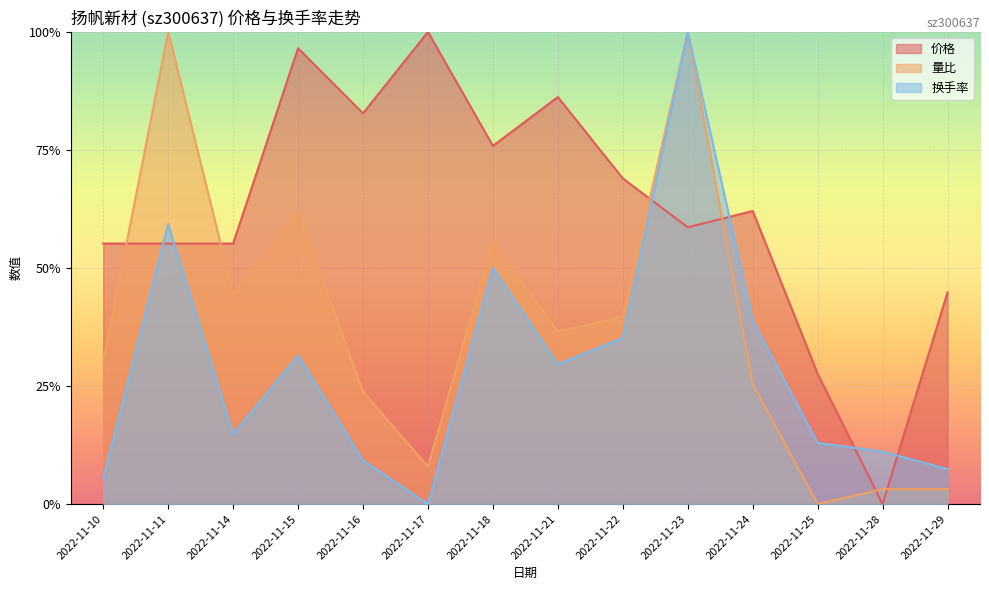

List the series in order of their overall mean, highest first.

价格, 量比, 换手率